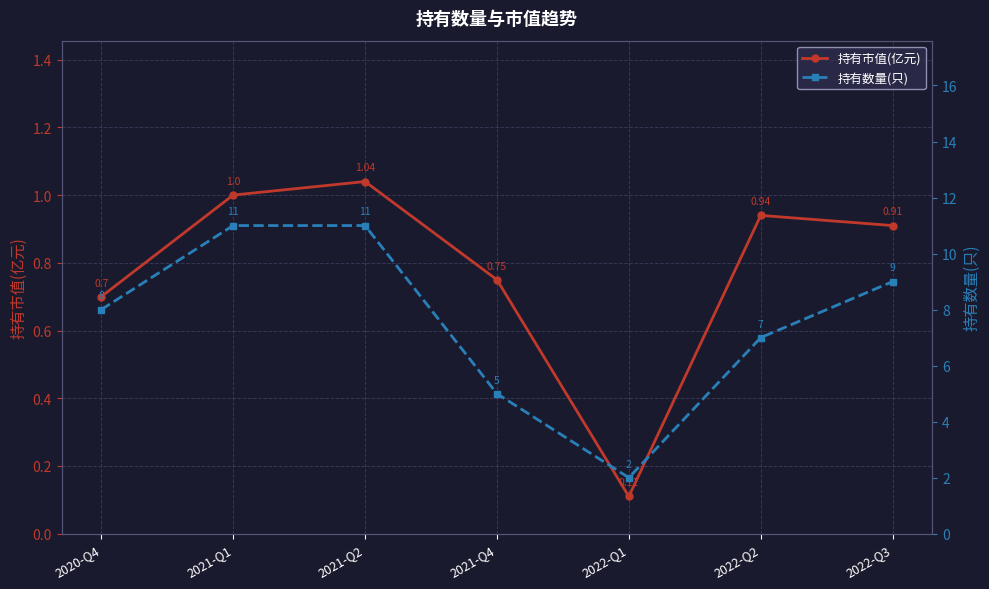

Is this an area chart (filled region under the line)?

No